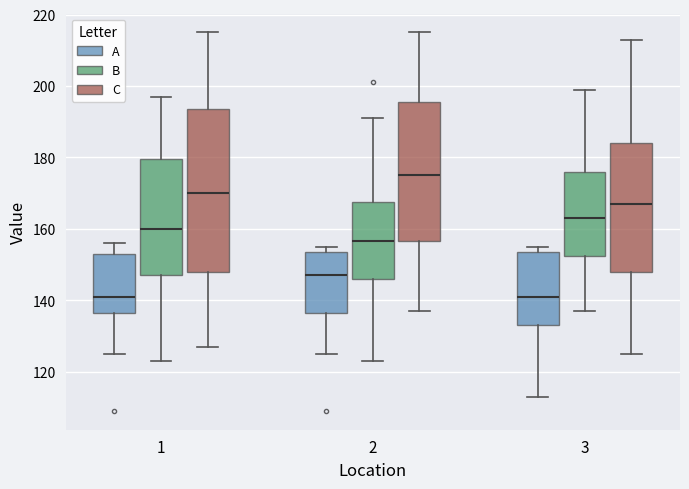

Comparing the boxes themselves (not the whiskers), which one is the tallest?

1 (C)